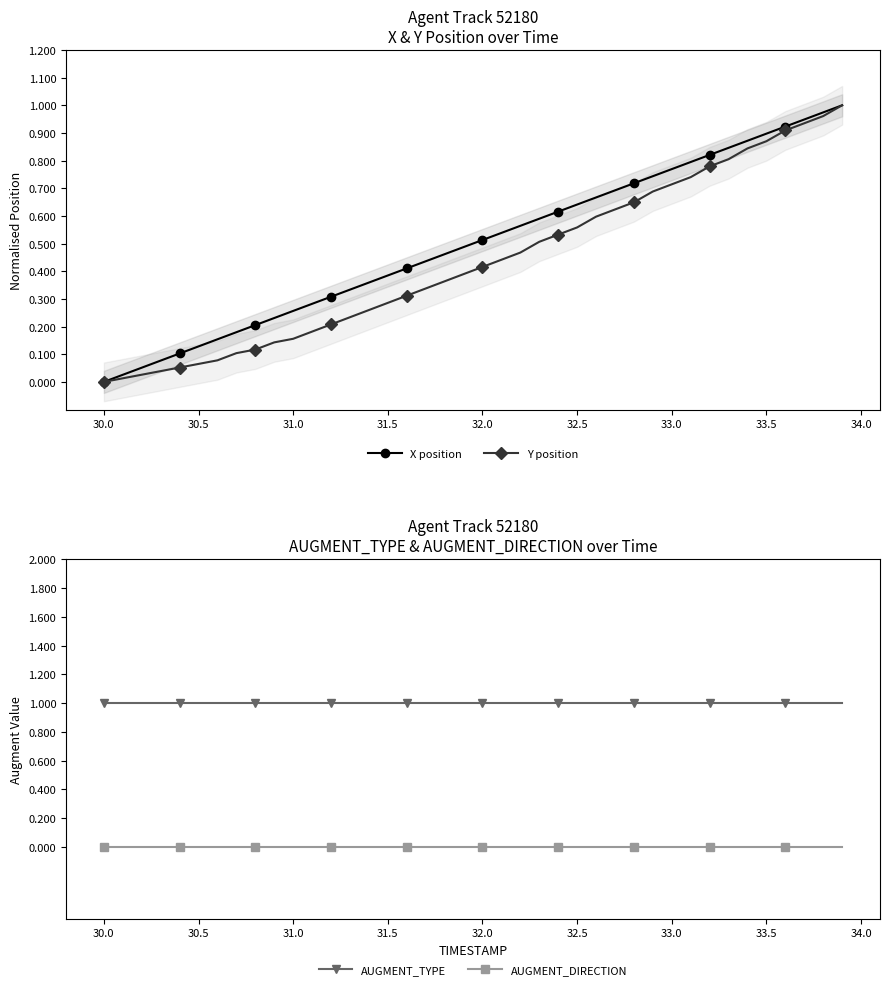

True or false: X position has a value of 1.3 at 33.5.

False